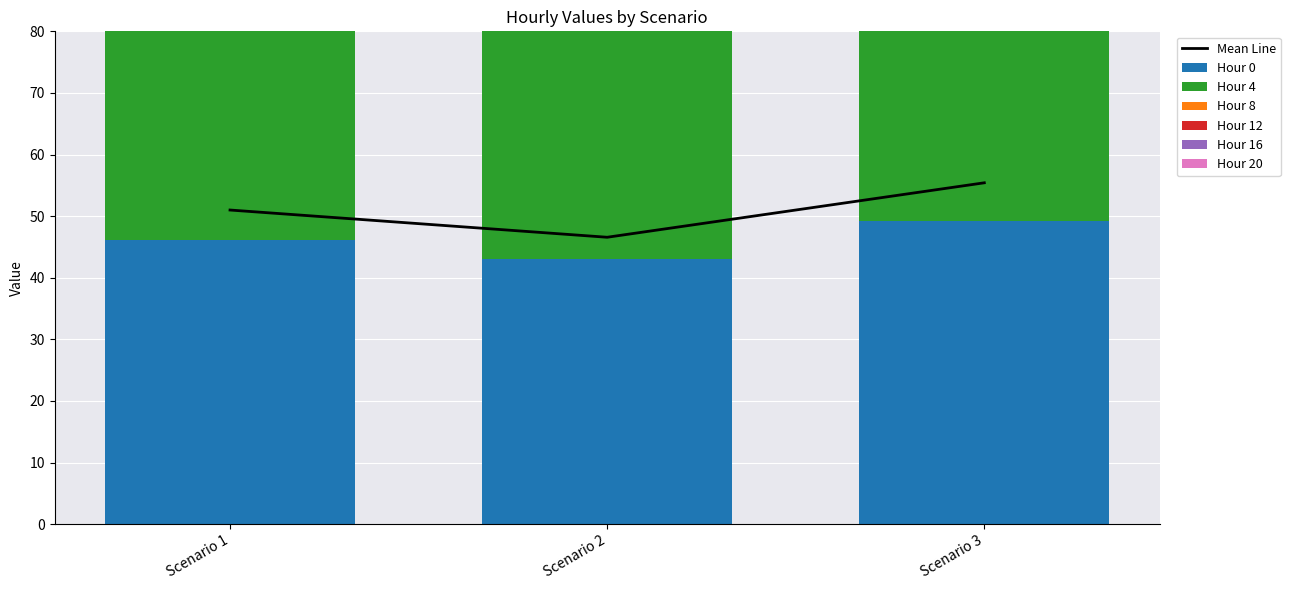

Is the value of Hour 16 at Scenario 2 greater than the value of Hour 0 at Scenario 1?

No